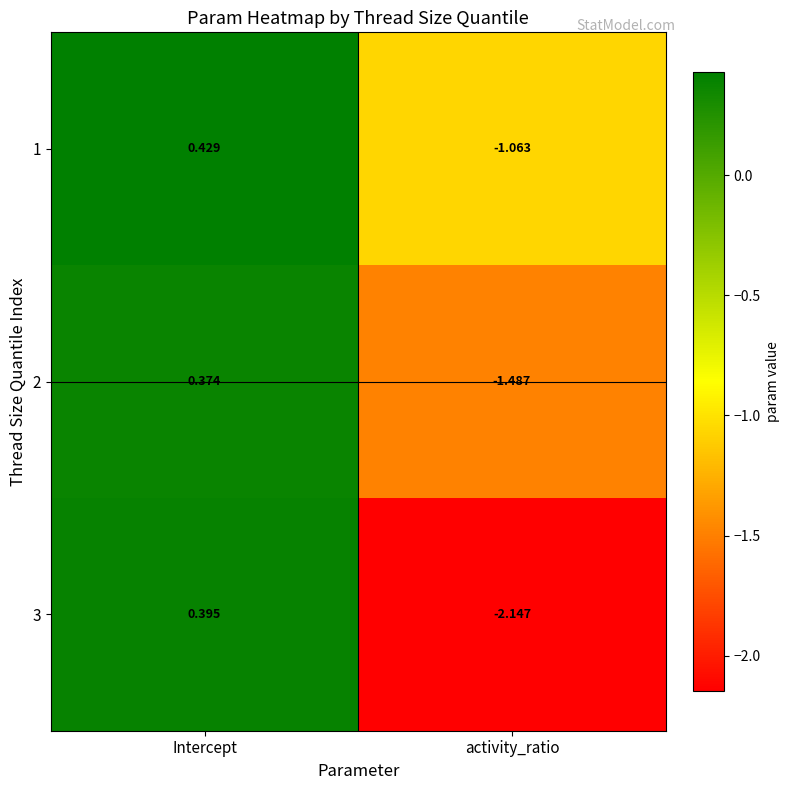

How many data points in 3 are less than 0?

1